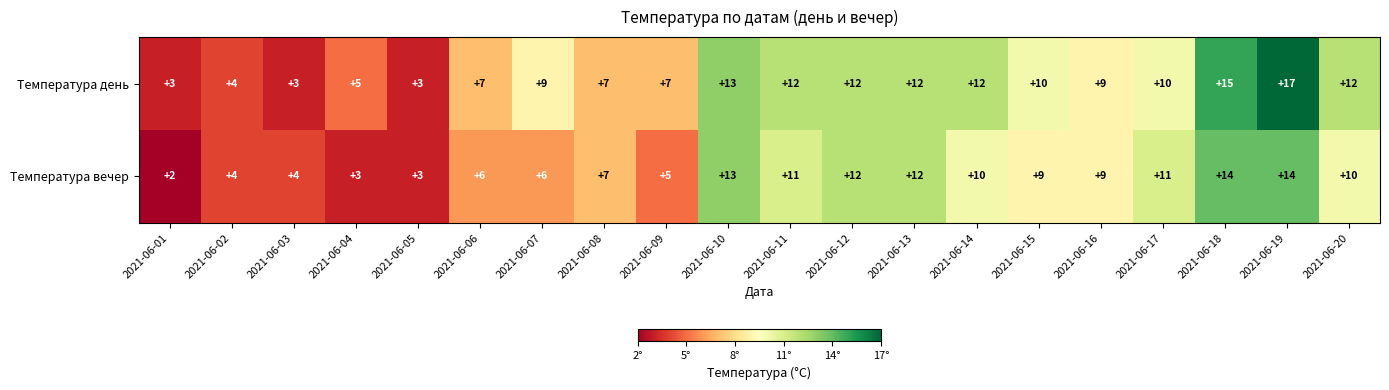

Rank the series by their maximum value, from lowest to highest.

Температура вечер, Температура день